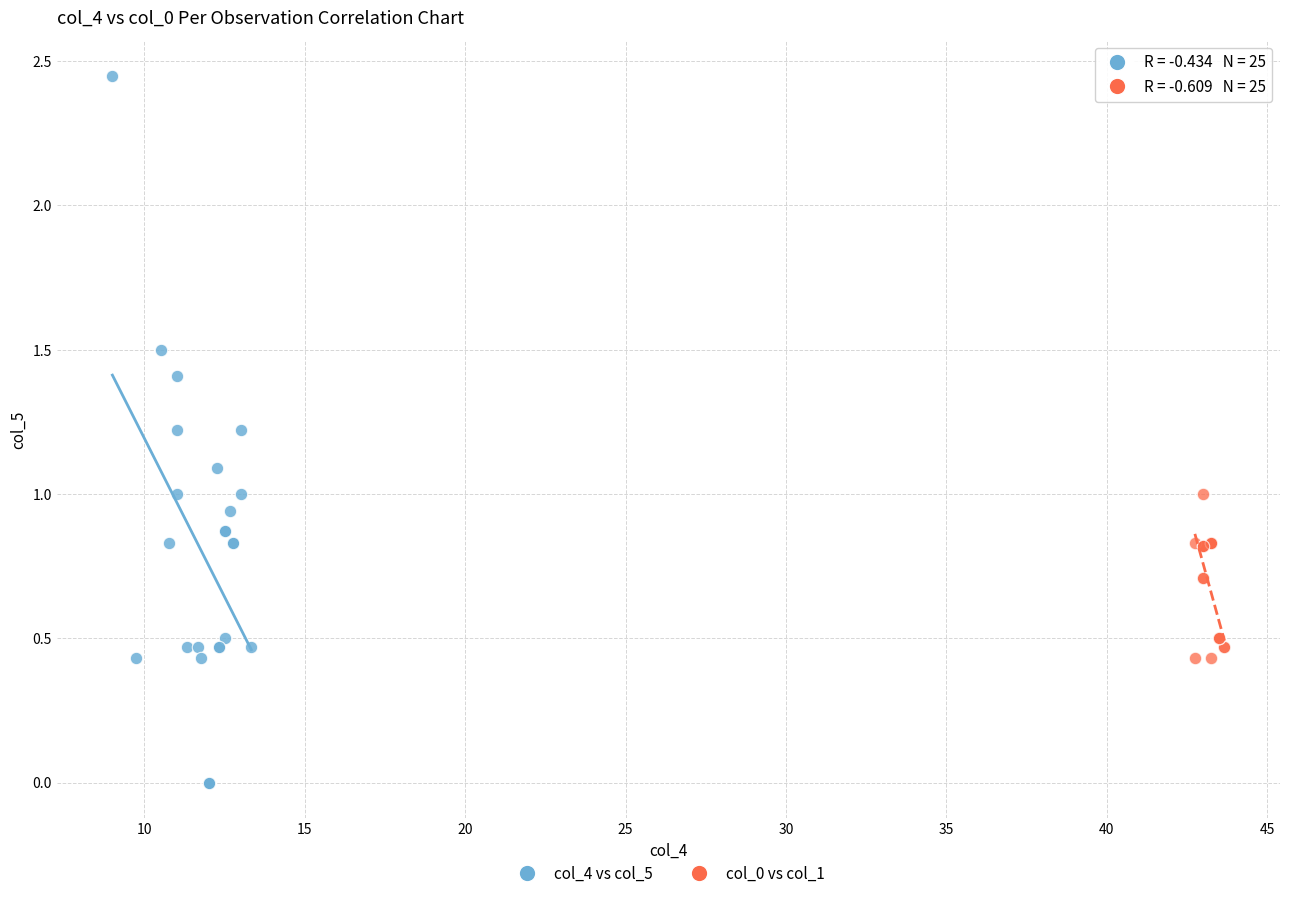

Which series has the widest spread of Y values?

col_4 vs col_5